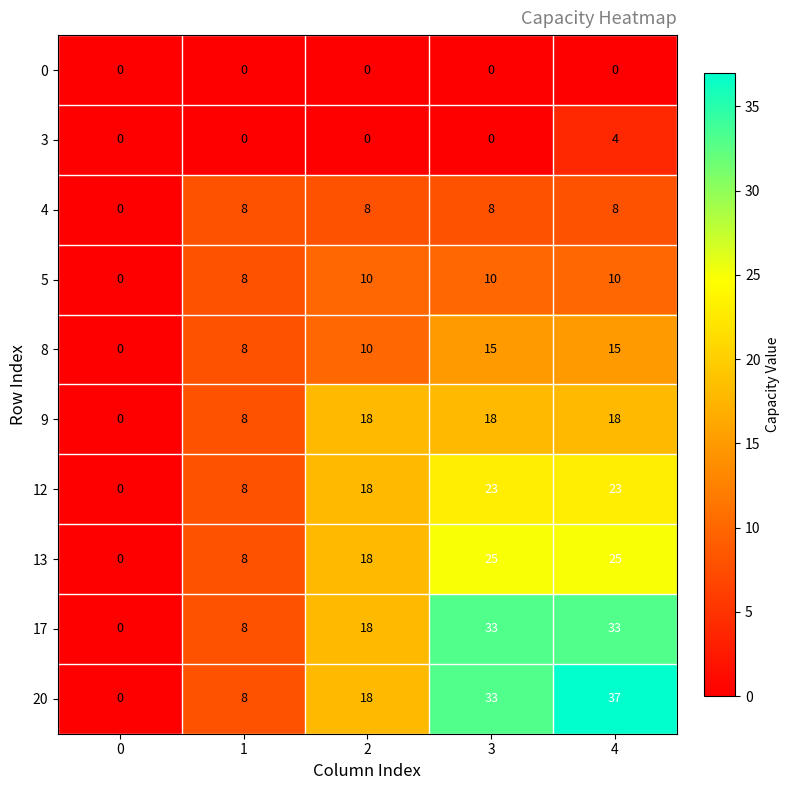

Which label corresponds to the largest value in the chart?

4